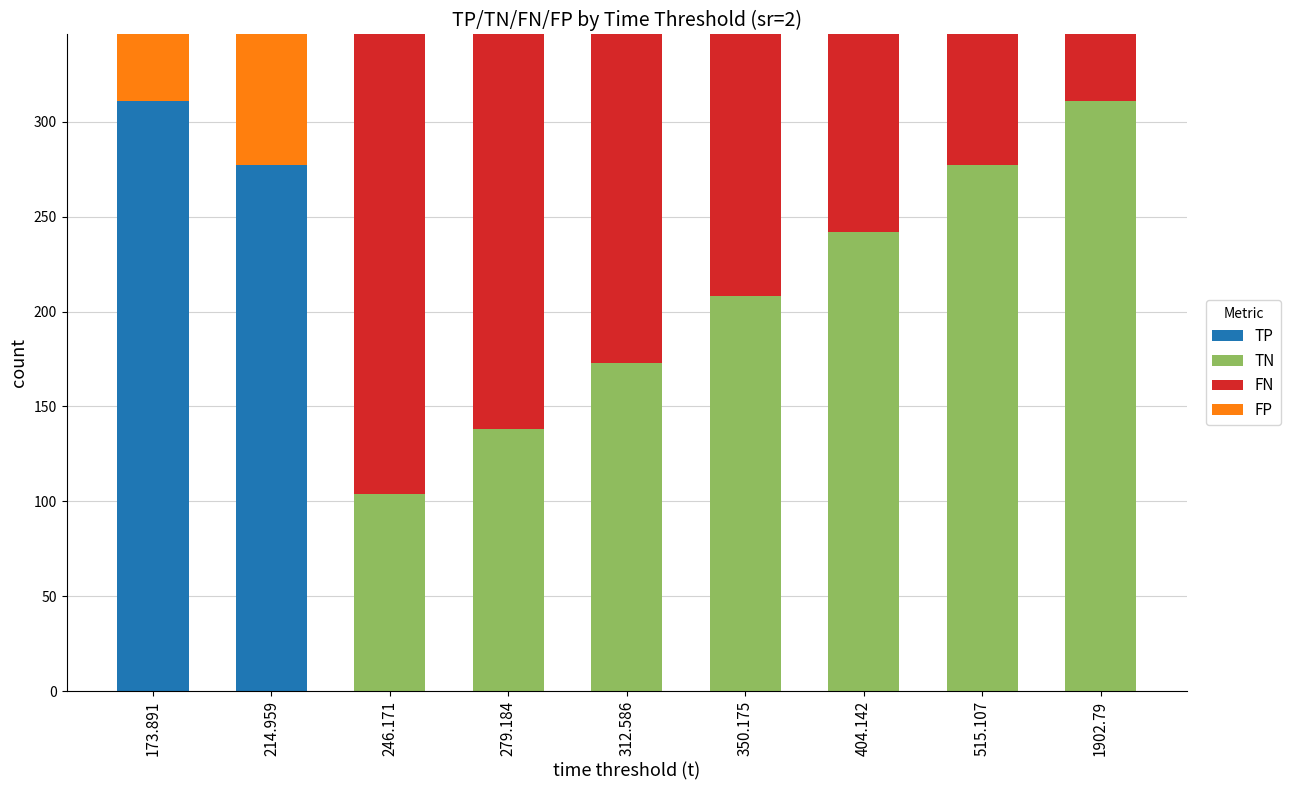

At which label does TP reach its peak?

173.891